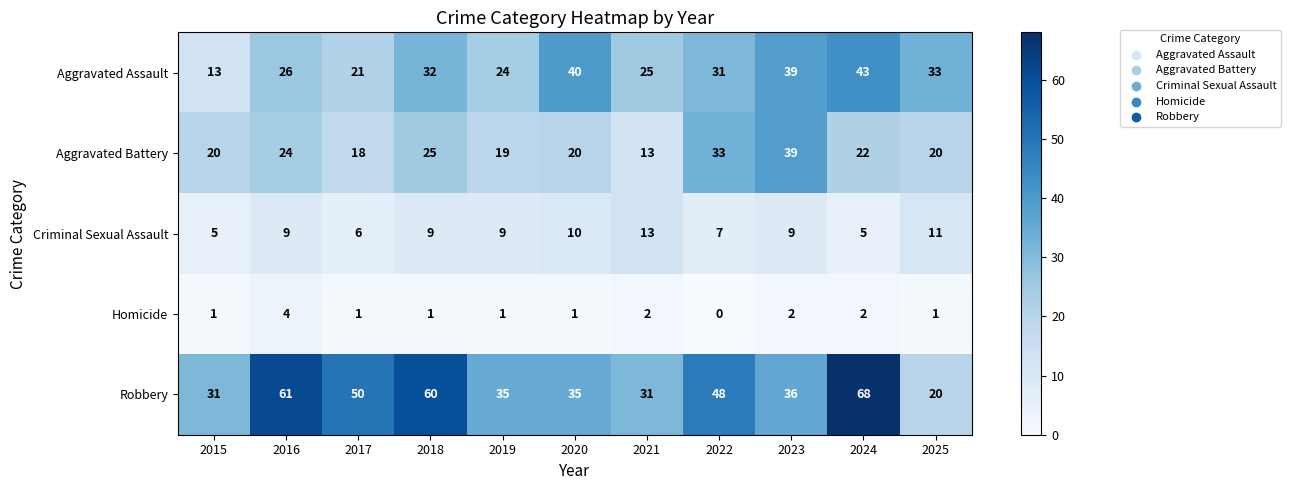

Which series has the largest total across all categories?

Robbery